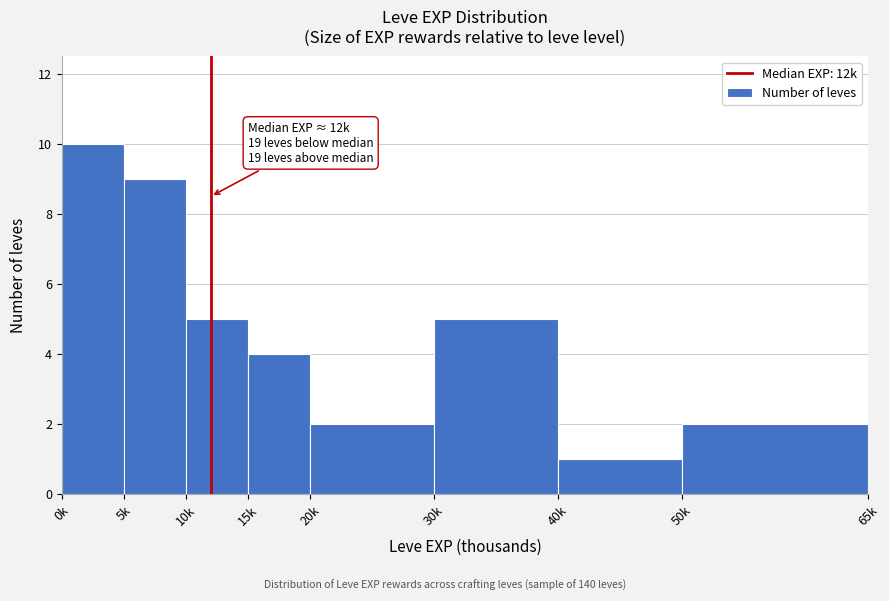

Reading right to left, list all the values displayed in this chart.

50k=2	40k=1	30k=5	20k=2	15k=4	10k=5	5k=9	0k=10